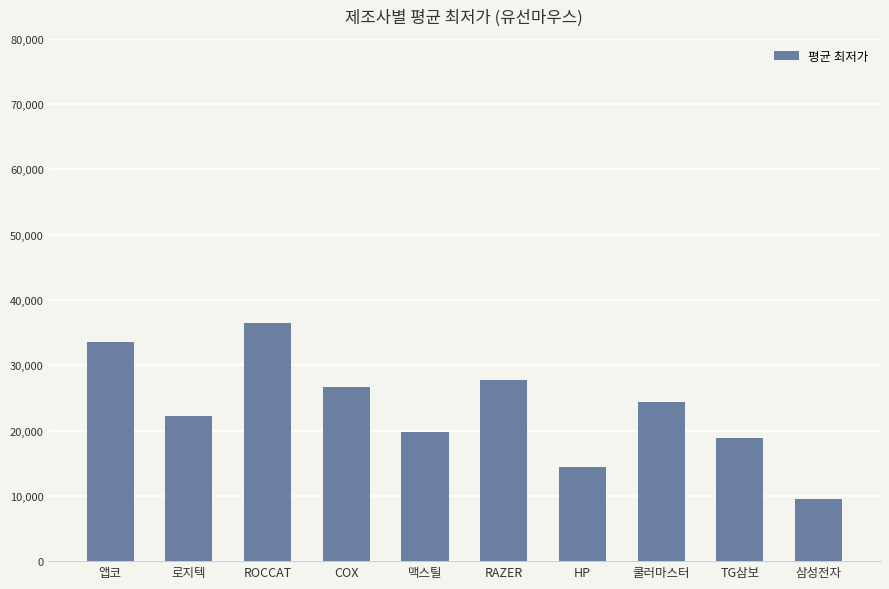

Where does the data first go above 24300?

앱코